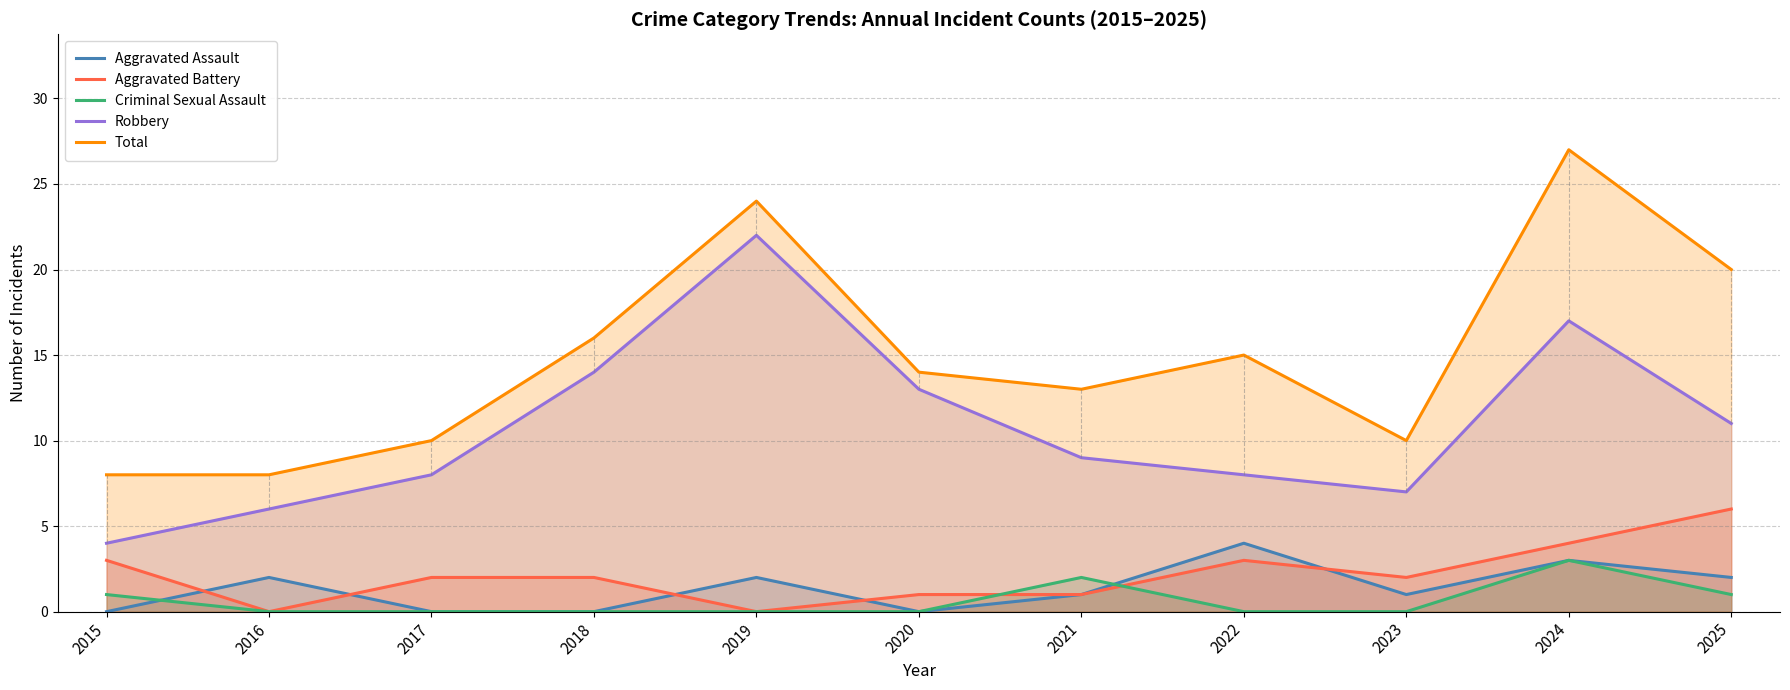

True or false: Aggravated Assault has more than 0 interior local peaks.

True